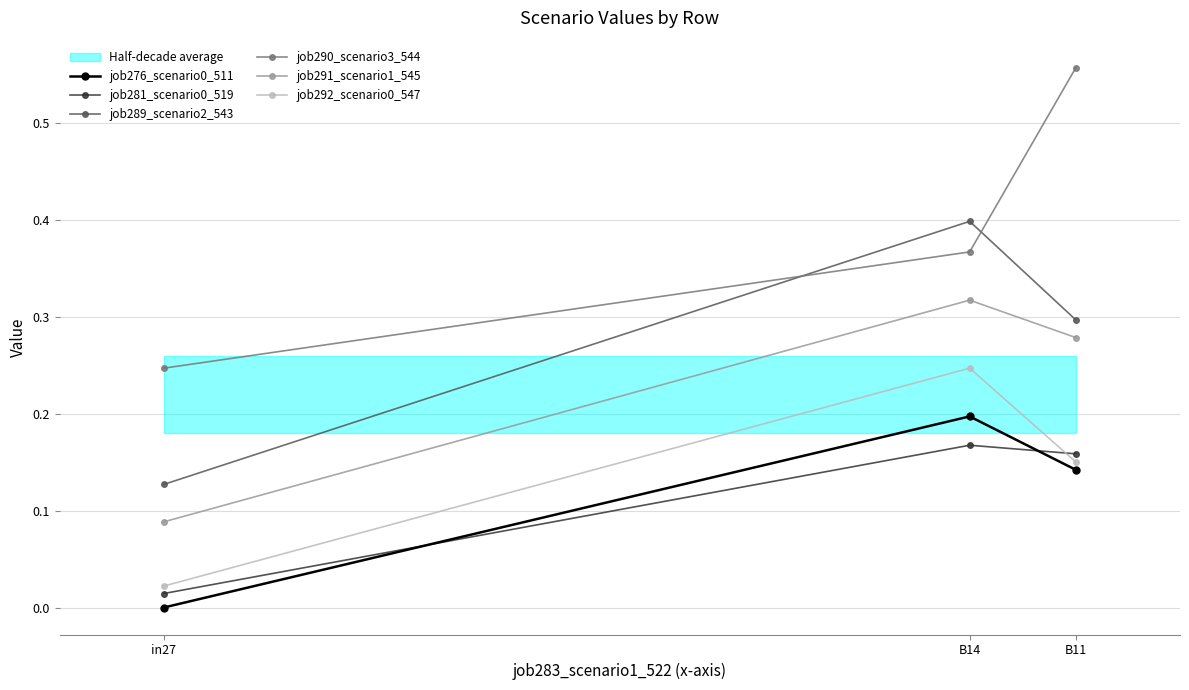

At which label does job289_scenario2_543 reach its minimum?

in27